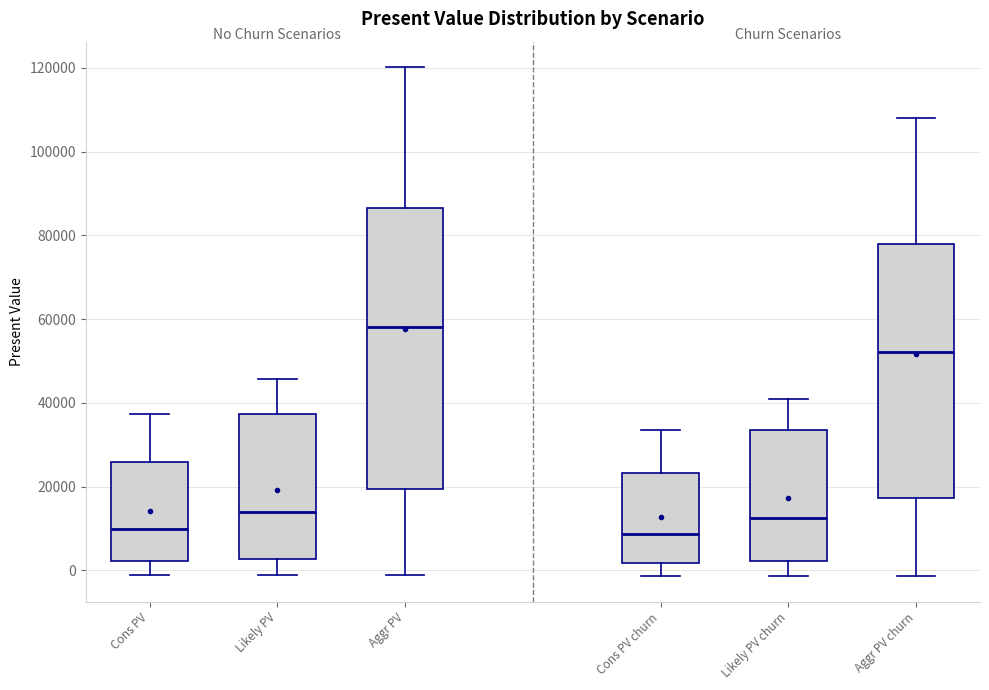

Reading left to right, transcribe this box plot: for each box, give where its median line is, the range the box spans, and where its two whiskers end, as read against the y-axis. The values are not printed on the chart, so give them approximately, as read against the axis.

Cons PV: median 10000, box 2000 to 26000, whiskers -2000 to 38000
Likely PV: median 14000, box 2000 to 38000, whiskers -2000 to 46000
Aggr PV: median 58000, box 20000 to 86000, whiskers -2000 to 120000
Cons PV churn: median 8000, box 2000 to 24000, whiskers -2000 to 34000
Likely PV churn: median 12000, box 2000 to 34000, whiskers -2000 to 42000
Aggr PV churn: median 52000, box 18000 to 78000, whiskers -2000 to 108000